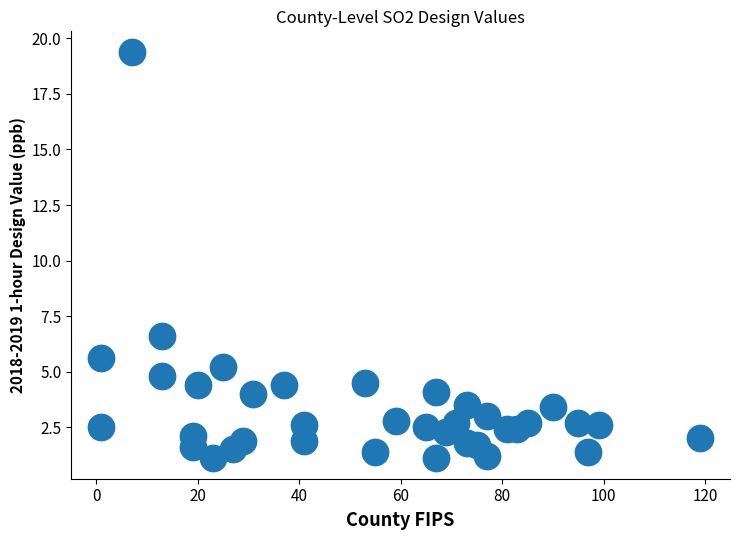

What Y value in the scatter plot is closest to 10?

6.6